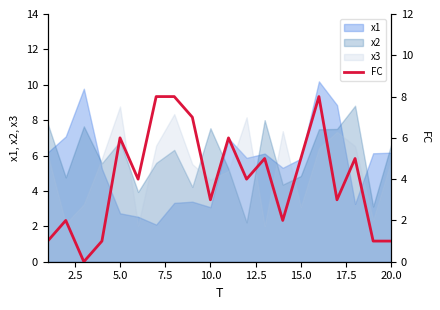

The value of x1 at 15.0 is 3.5. True or false?

False